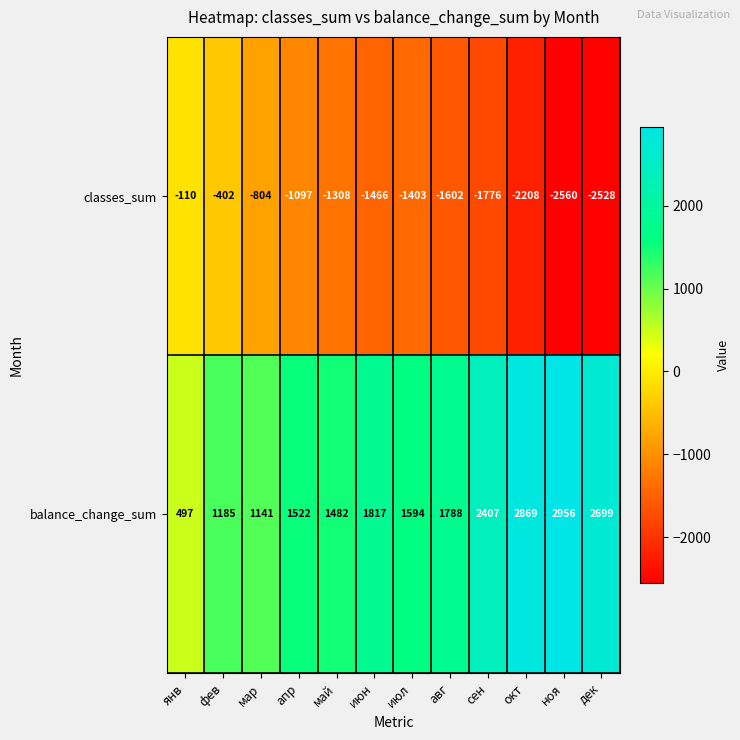

Between май and сен, which series saw the biggest shift?

balance_change_sum